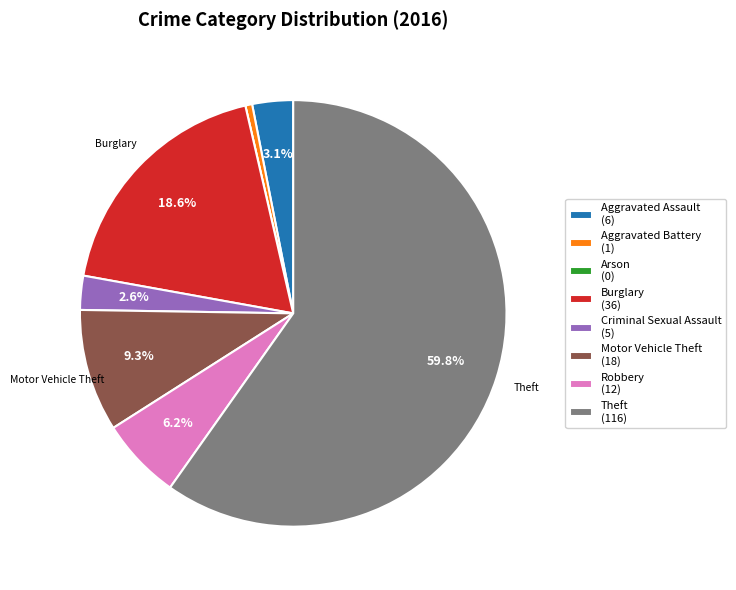

Which slice is the largest?

Theft